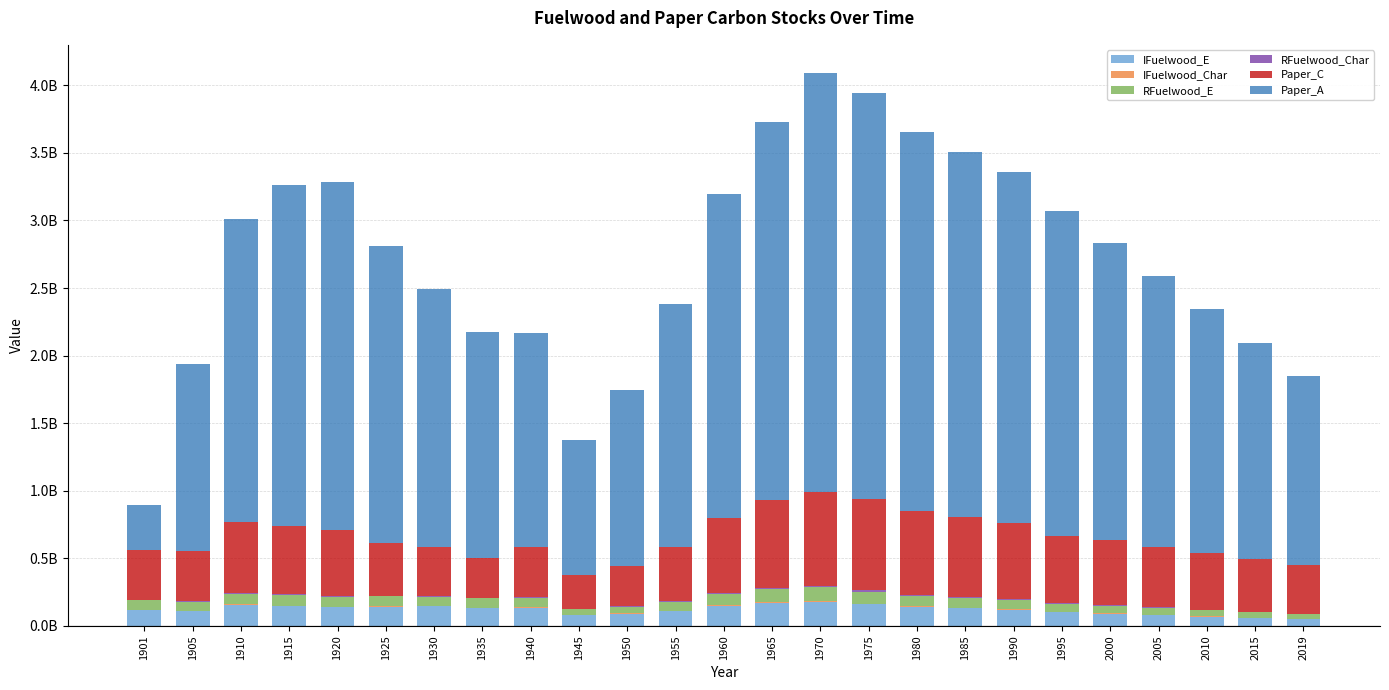

Are the bars grouped side by side (vs. stacked)?

No